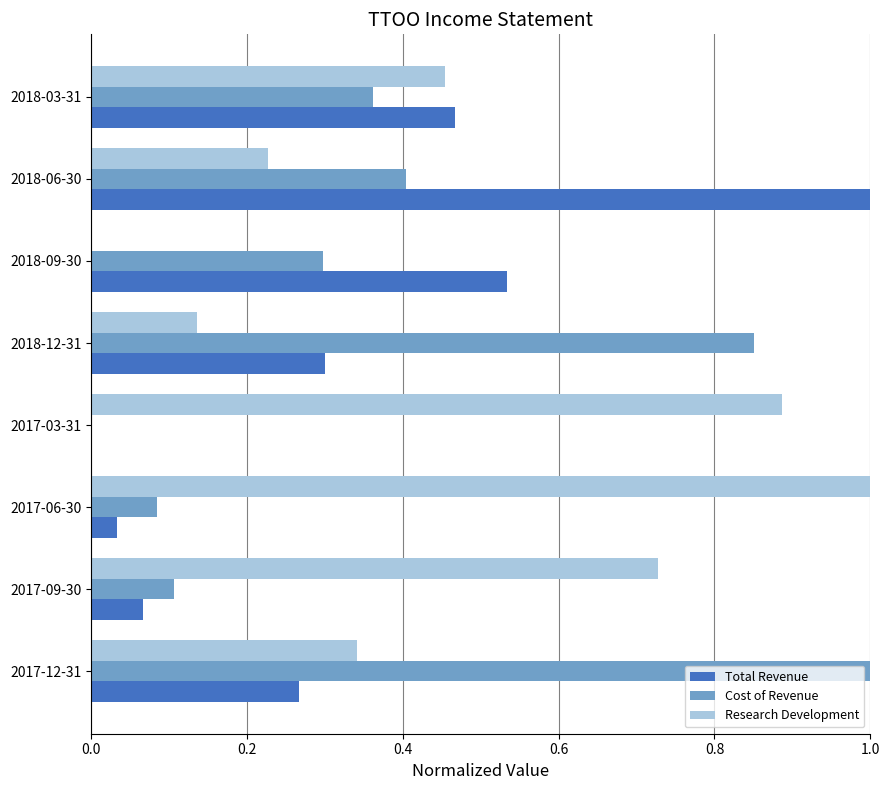

What is the sum of all Cost of Revenue values?

3.1